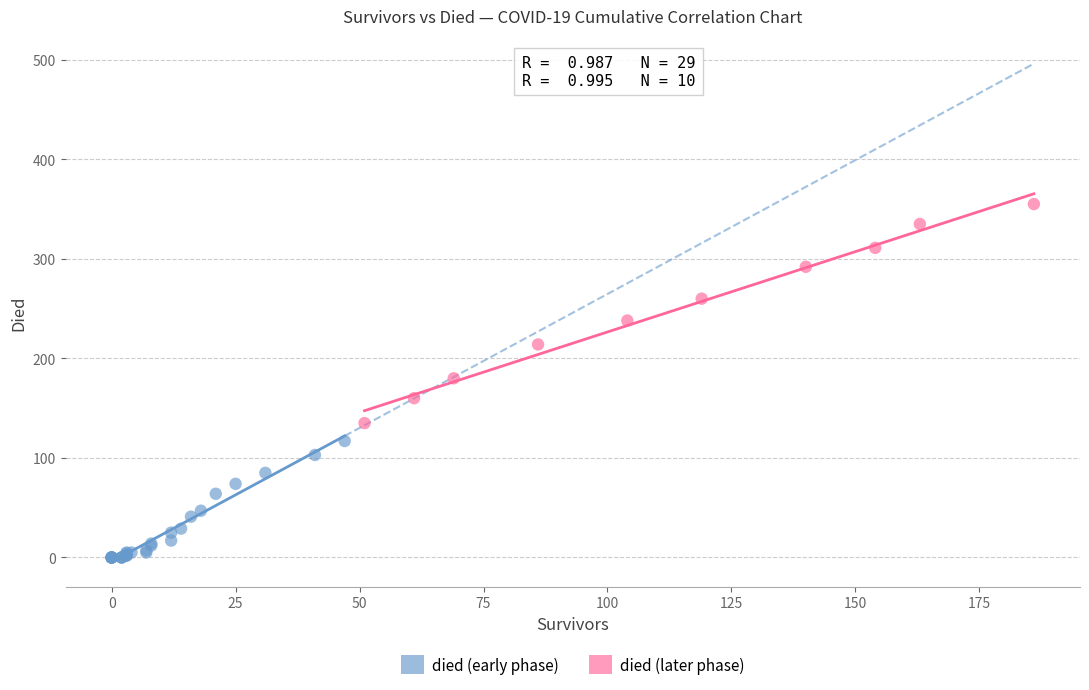

Which series reaches the minimum Y coordinate?

died (early phase)